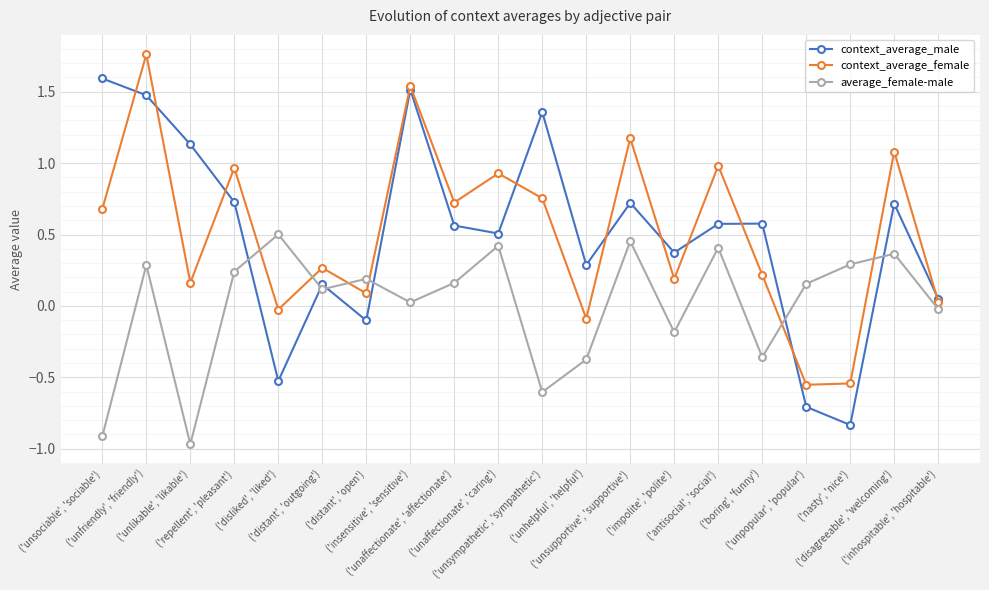

What is the value of the average_female-male point at the 1st from the left?

-0.9